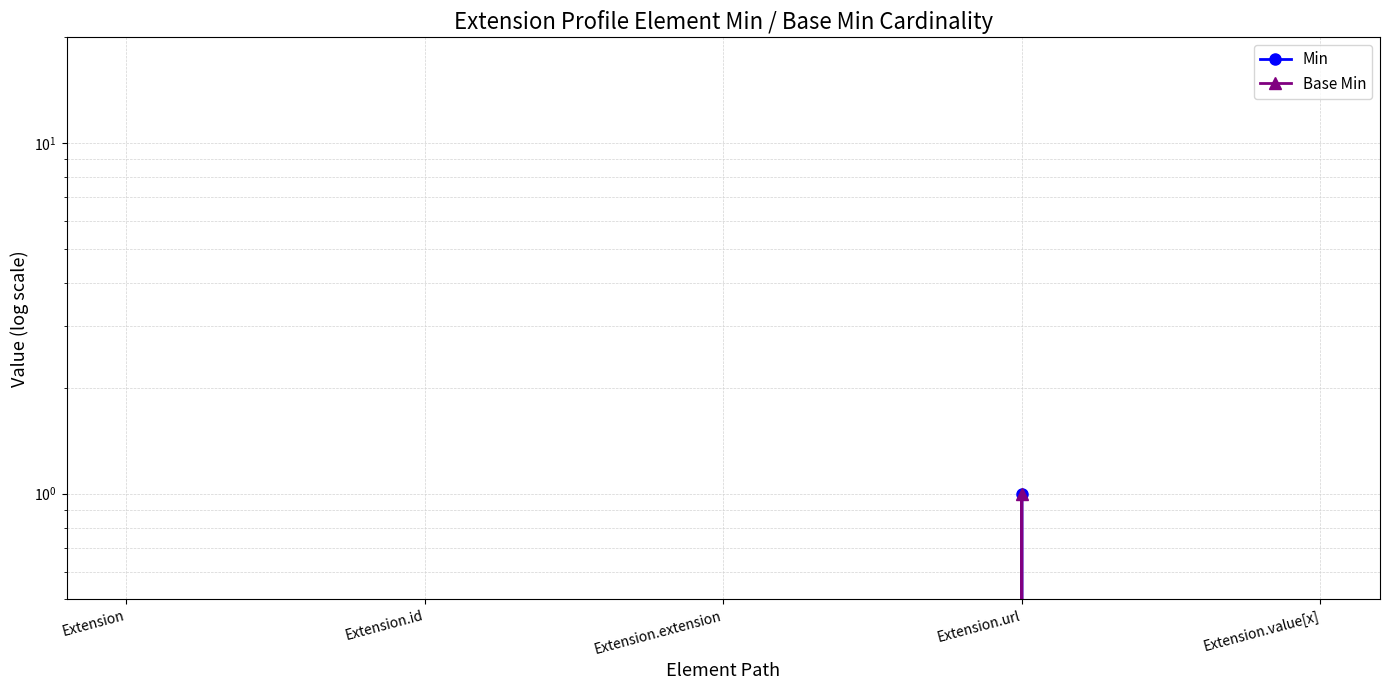

True or false: Min has a value of 1 at Extension.

False